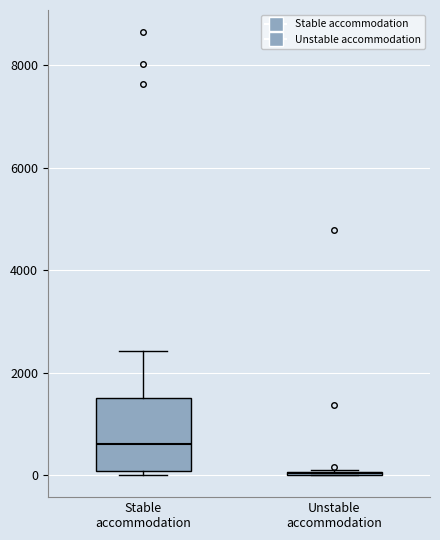

Reading left to right, transcribe this box plot: for each box, give where its median line is, the range the box spans, and where its two whiskers end, as read against the y-axis. The values are not printed on the chart, so give them approximately, as read against the axis.

Stable accommodation: median 600, box 0 to 1600, whiskers 0 (just below the box's lower edge) to 2400
Unstable accommodation: box collapsed to a line at 0, whiskers 0 to 200